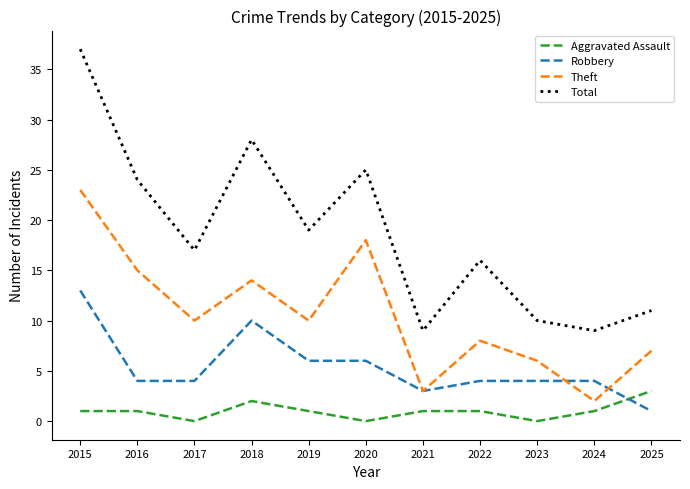

What is the maximum value for Theft?

23